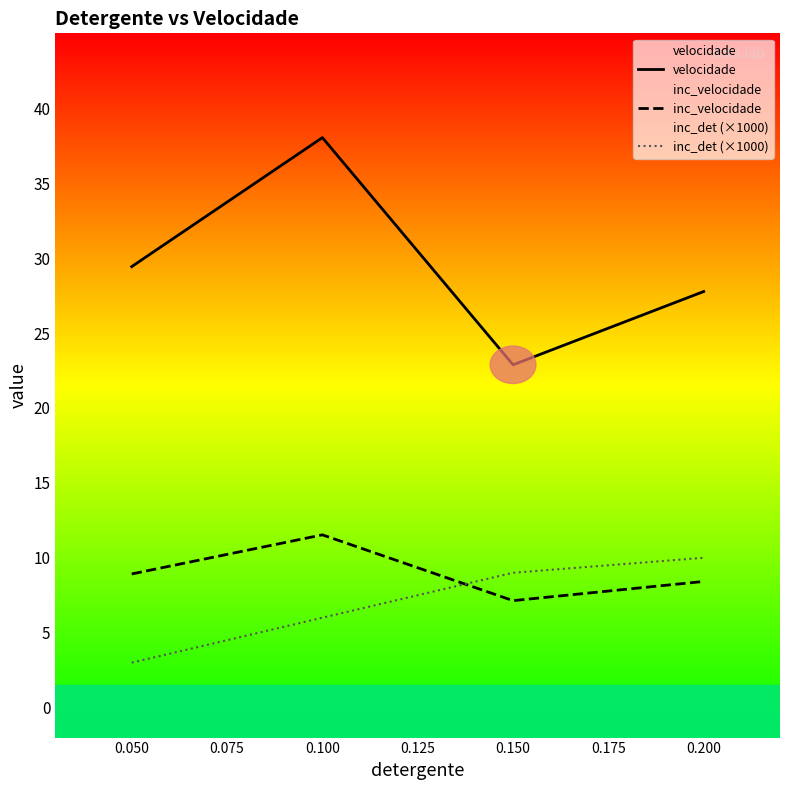

Reading left to right, list all the values displayed in this chart.

velocidade: 29.4	38.0	22.9	27.8
inc_velocidade: 8.9	11.5	7.1	8.4
inc_det (×1000): 3.0	6.0	9.0	10.0